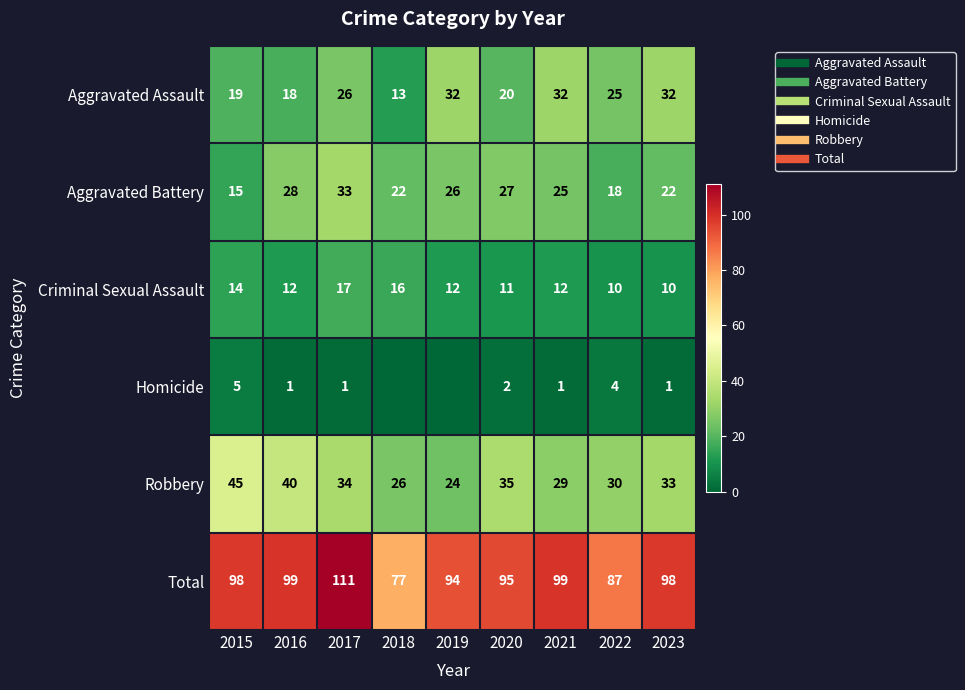

What is the approximate value of Criminal Sexual Assault at 2017?

17